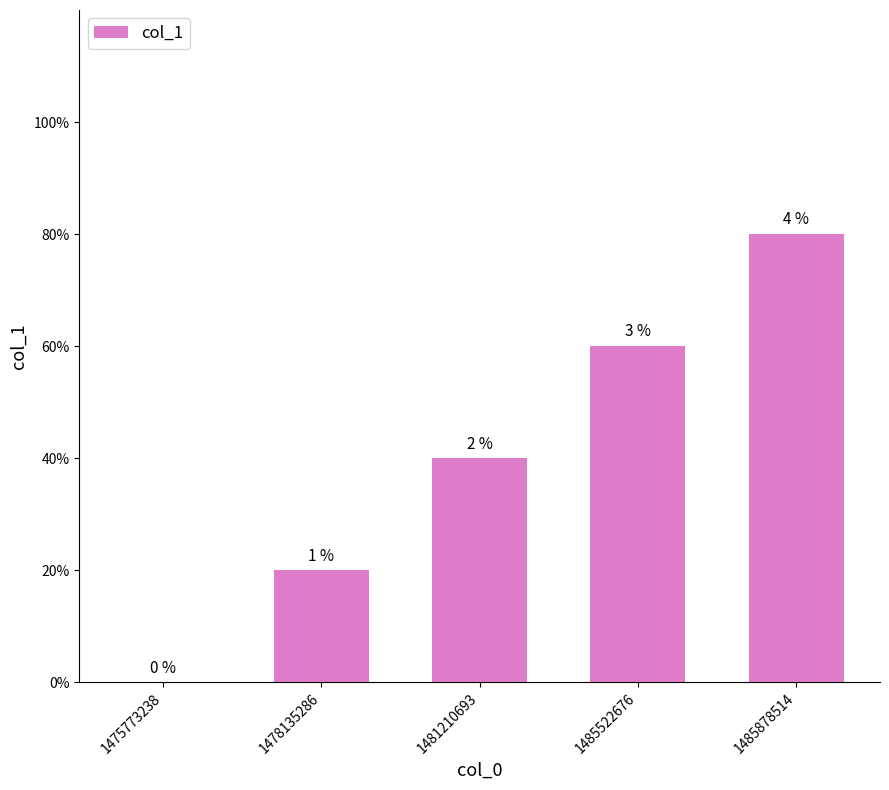

Are the bars horizontal?

No